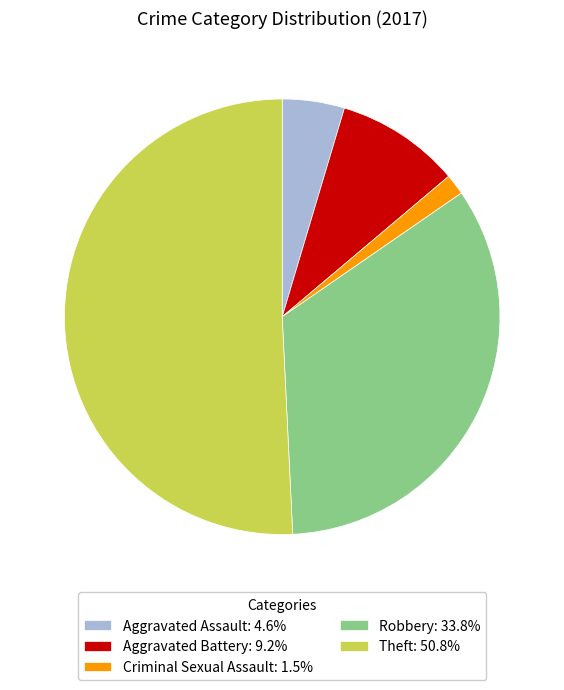

What is the ratio of the value at Robbery: 33.8% to the value at Theft: 50.8%?

0.7